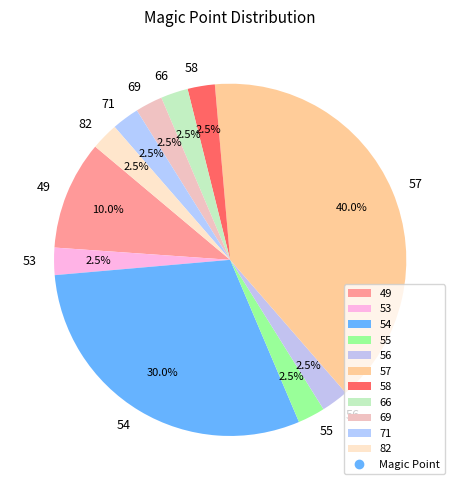

How many segments does this pie chart have?

11